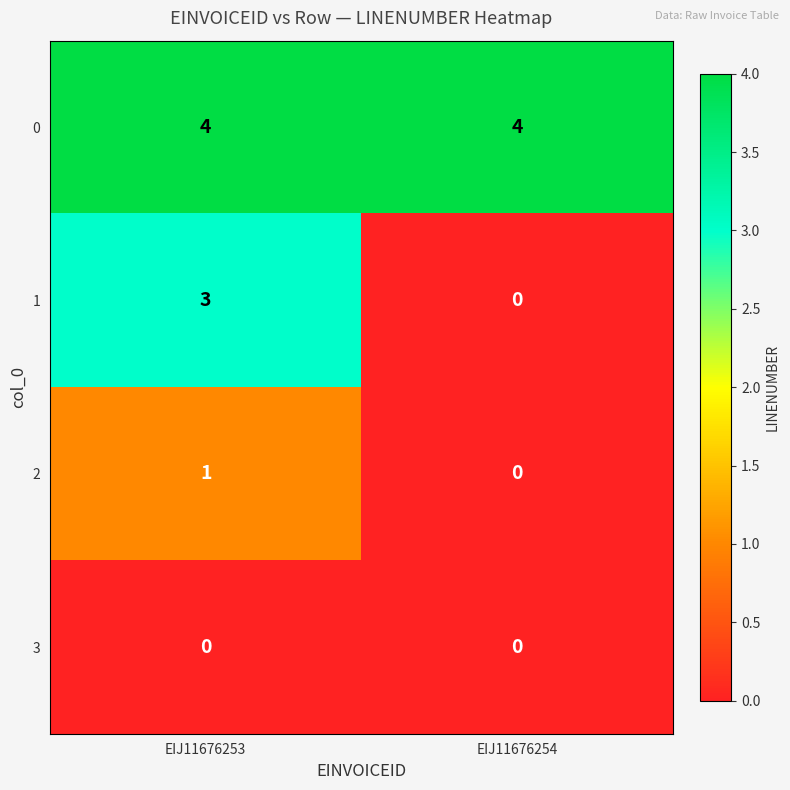

Is it true that 3 equals 0 at EIJ11676253?

True